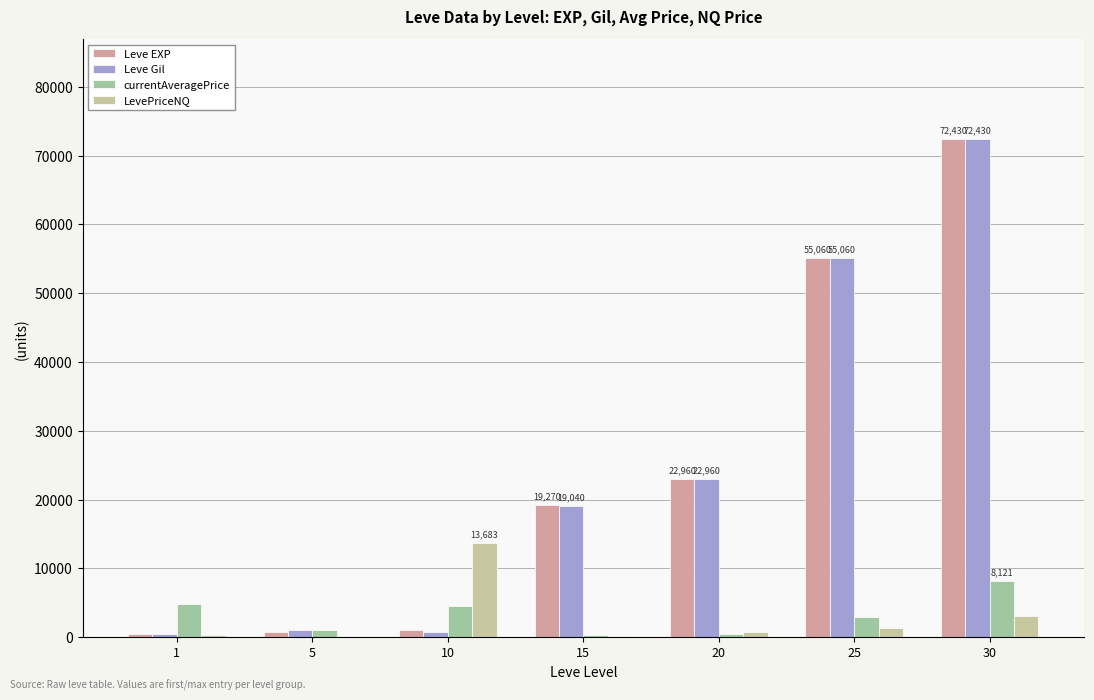

What is the average value of the LevePriceNQ series?

2797